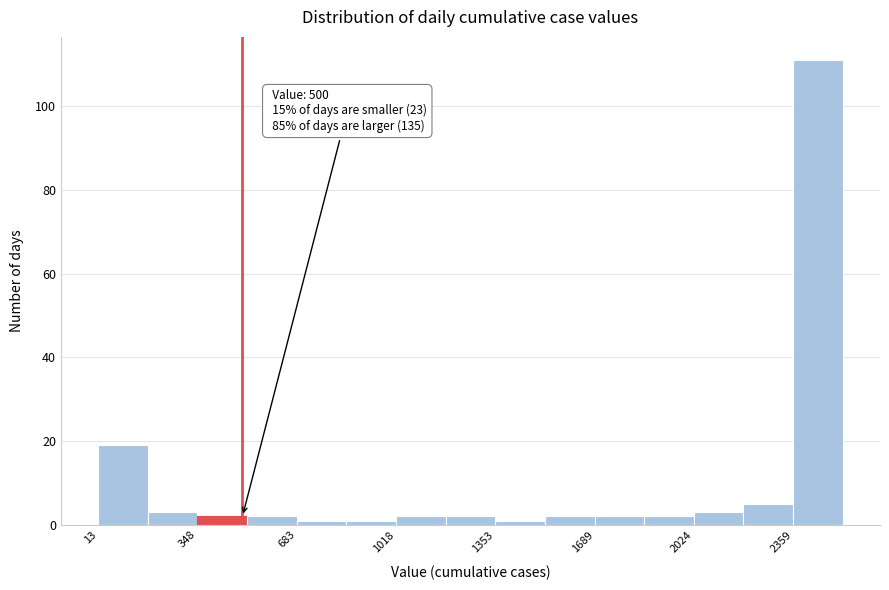

Around what value on the x-axis is the tallest bar? Give the approximate position of its centre, as read against the axis.

2450